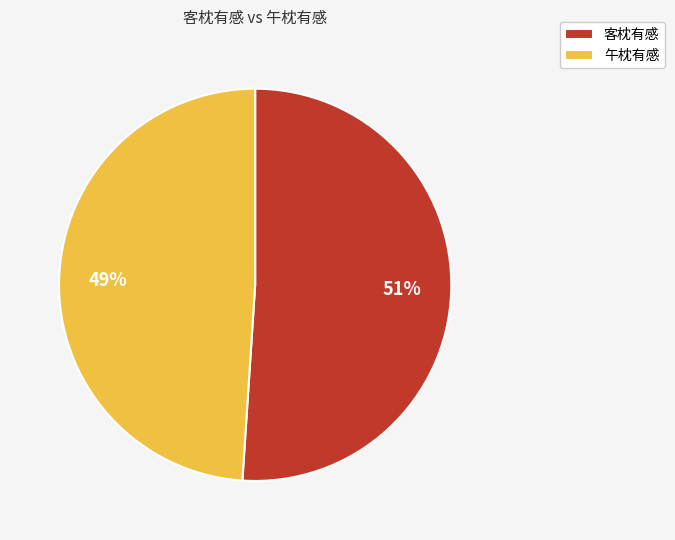

Which has a higher value, 客枕有感 or 午枕有感?

客枕有感